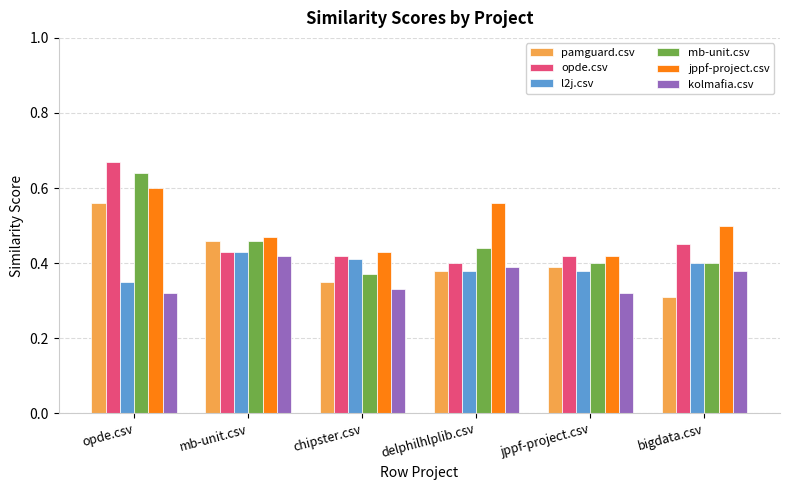

At which label does opde.csv reach its peak?

opde.csv